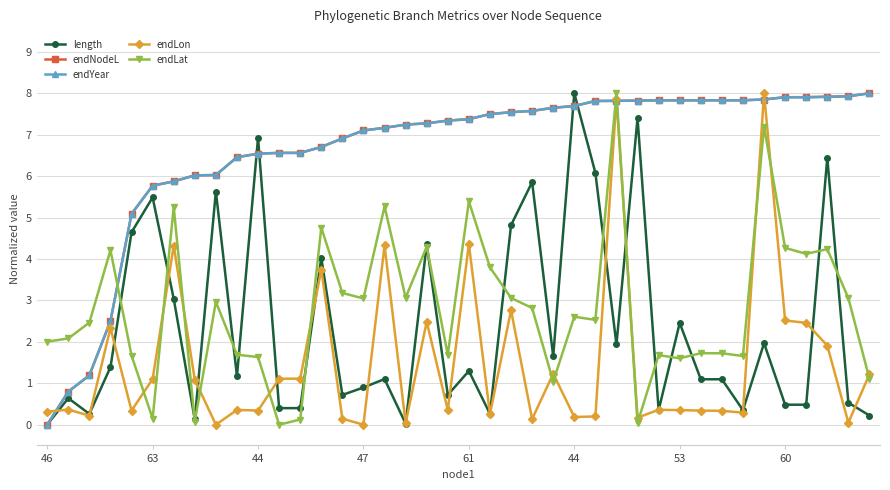

What is the value of the length point at the 37th from the left?

0.5